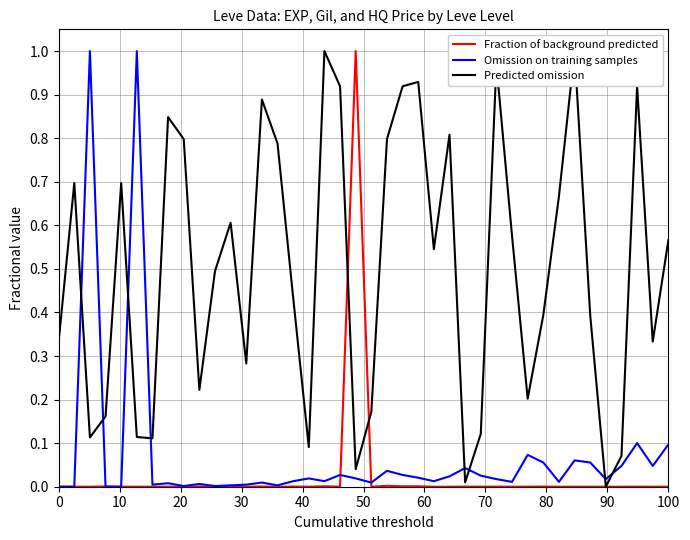

True or false: Omission on training samples has a value of 0.0 at 100.

False